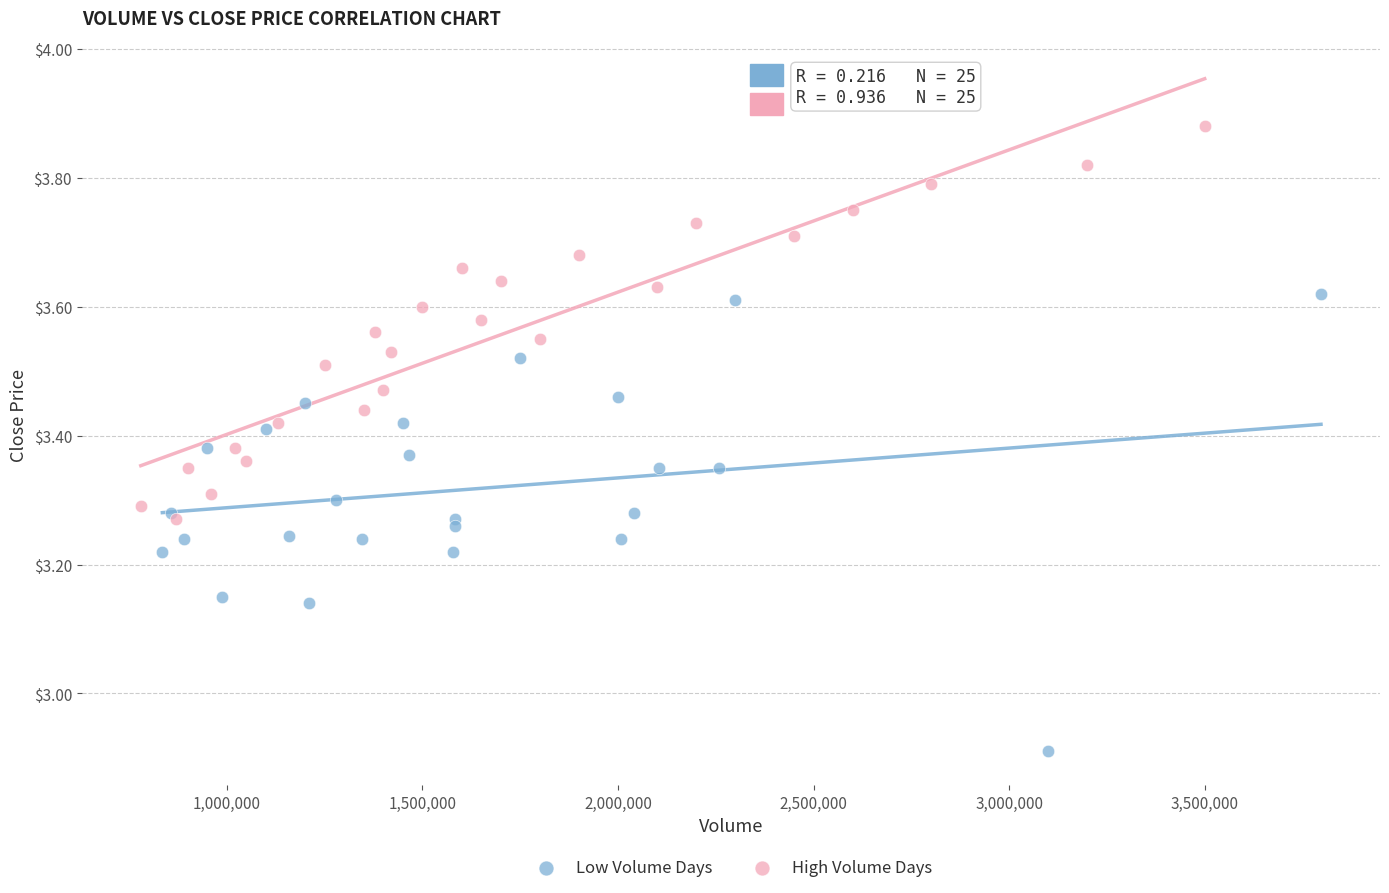

Which series contains the highest Y value?

High Volume Days